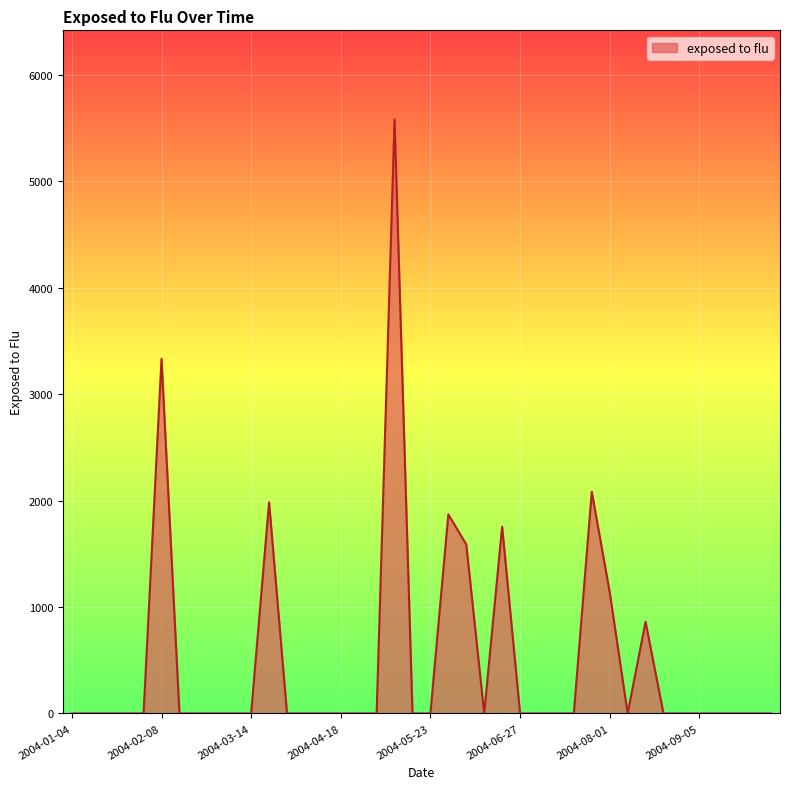

What is the difference between the maximum and minimum values?

5579.5